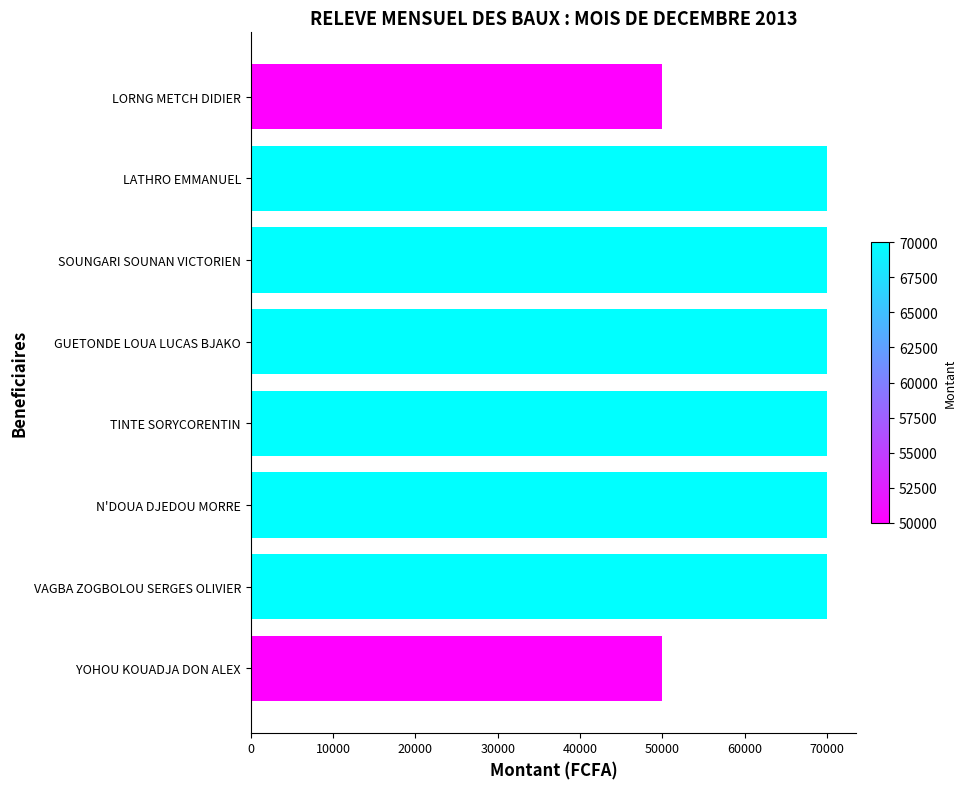

What is the minimum value shown in the chart?

50000